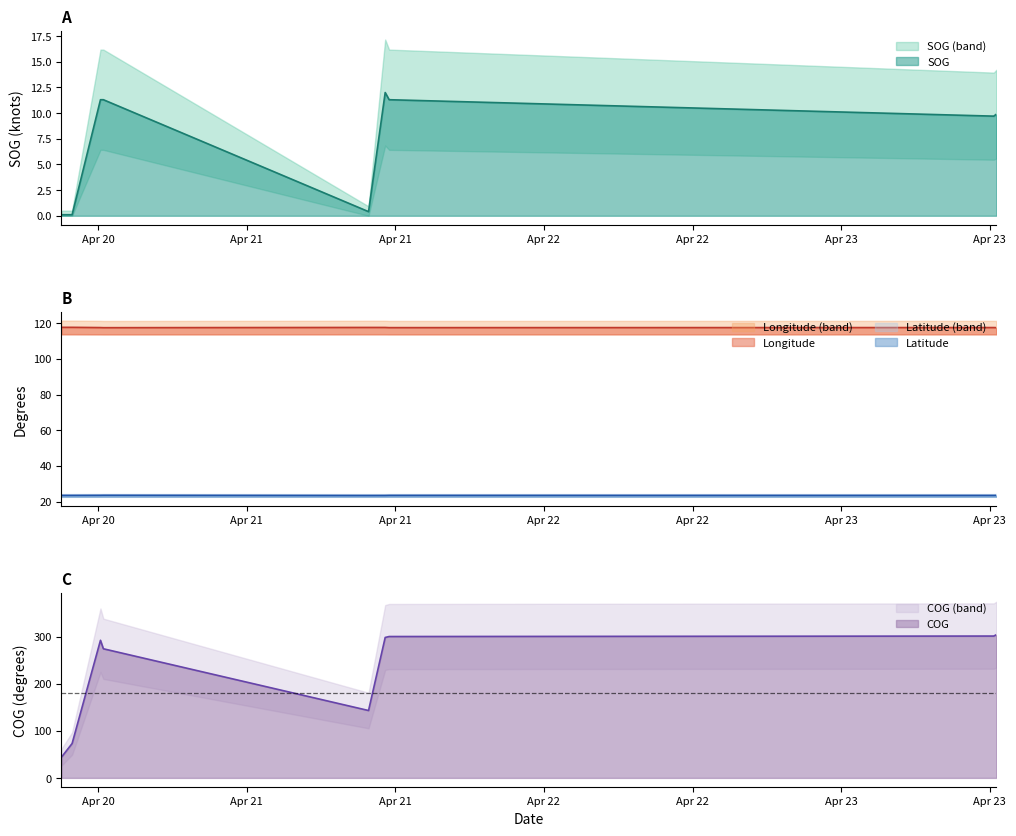

Count the Longitude values in the range 117 to 118.

9